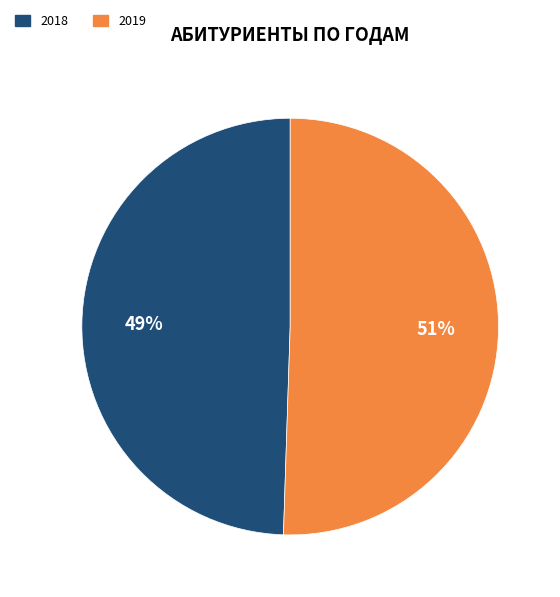

To the nearest percent, what is the average slice percentage?

50%